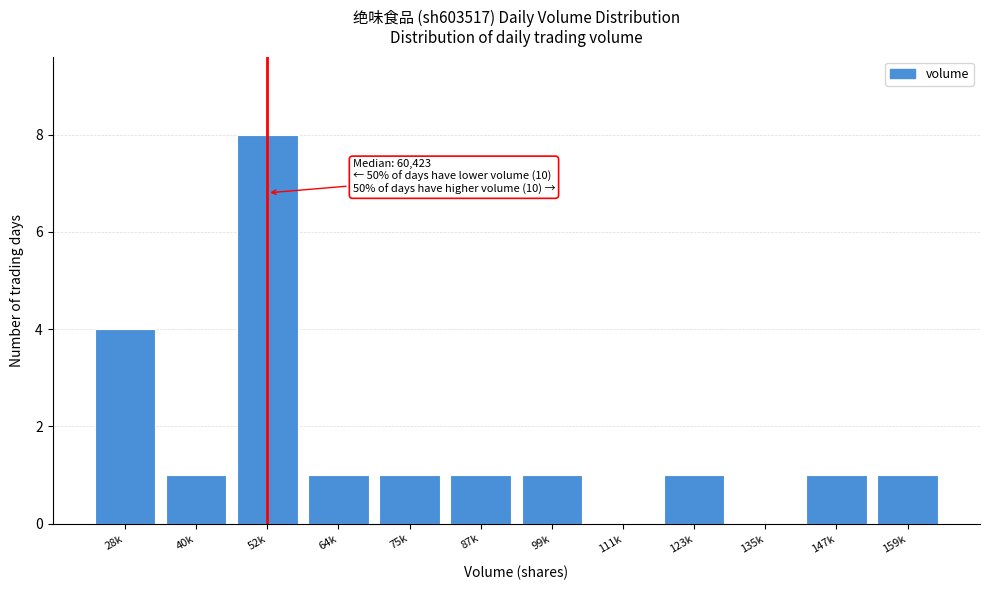

Reading left to right, what are all the values shown in this chart?

28k=4	40k=1	52k=8	64k=1	75k=1	87k=1	99k=1	111k=0	123k=1	135k=0	147k=1	159k=1